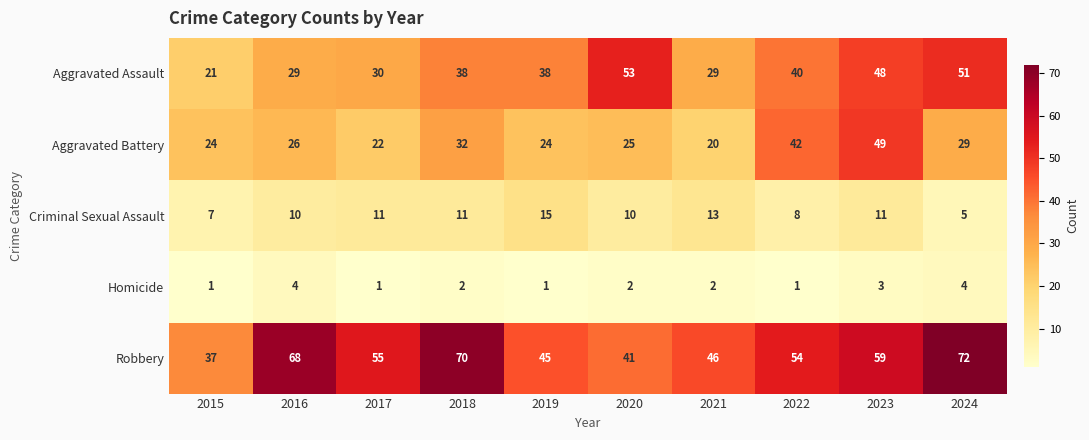

How many values in the Homicide series are below 2?

4